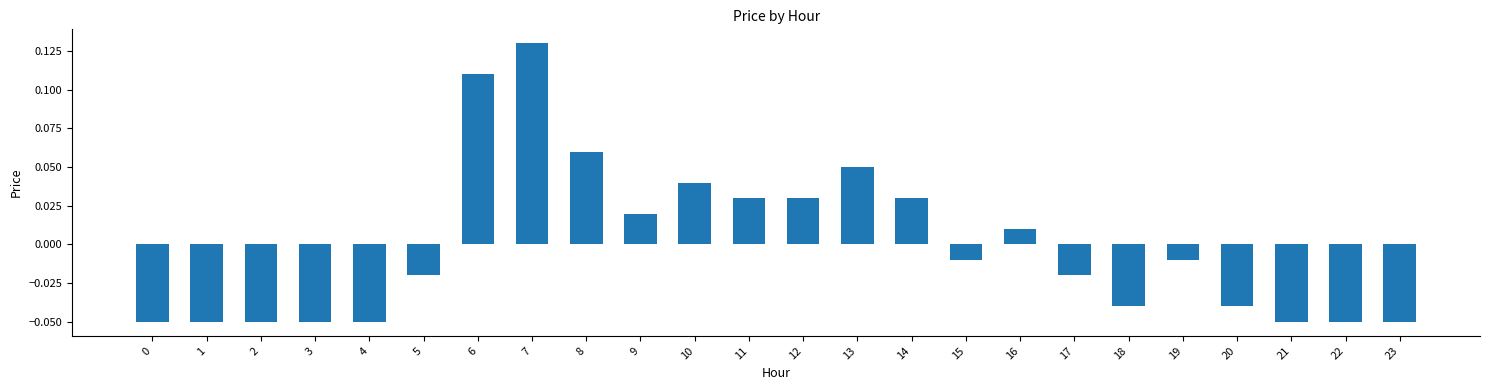

What is the sum of the values at 10 and 7?

0.2